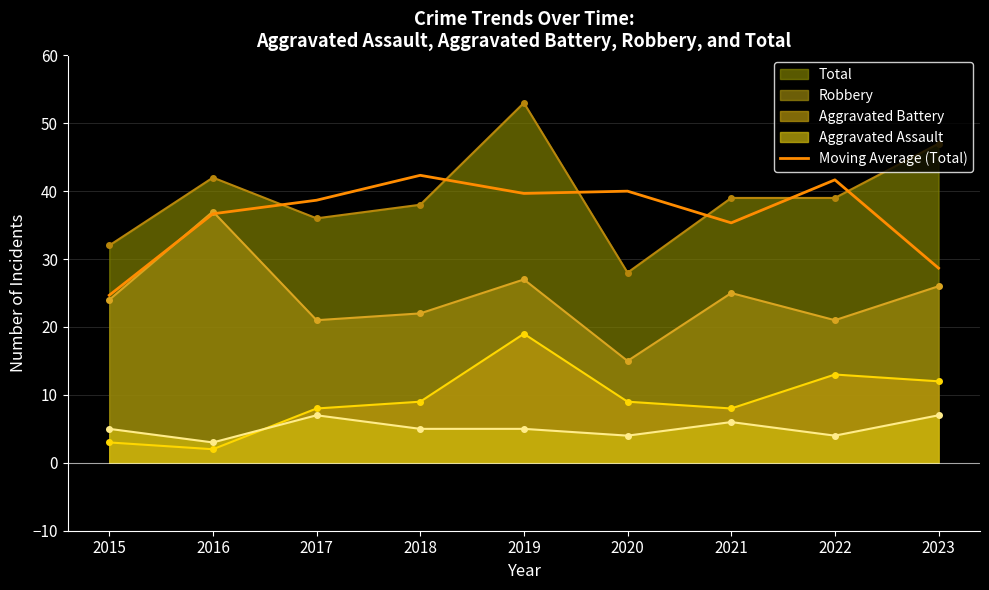

At which category does the chart reach its minimum across all series?

2015